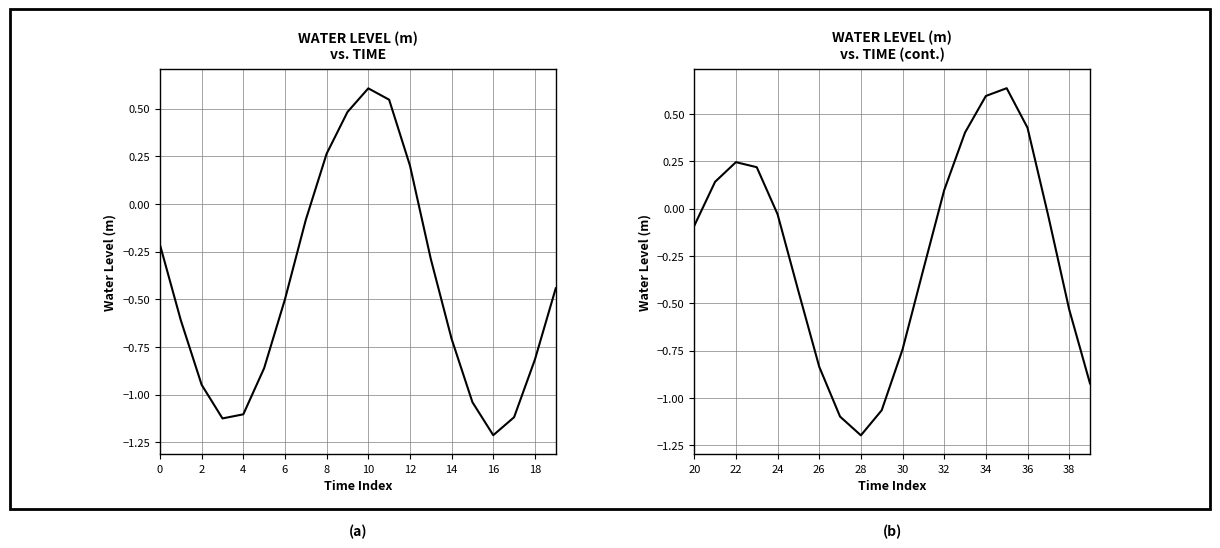

What is the greatest value displayed?

0.6